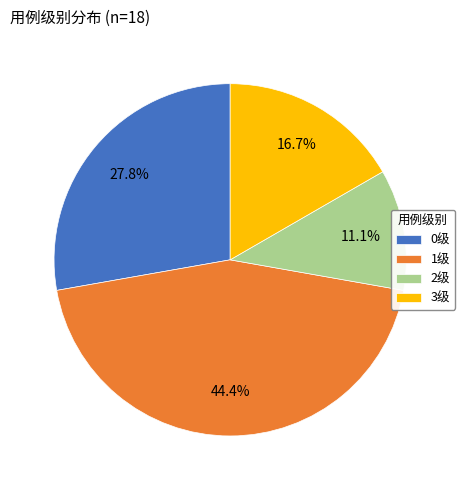

Which has a higher value, 3级 or 0级?

0级